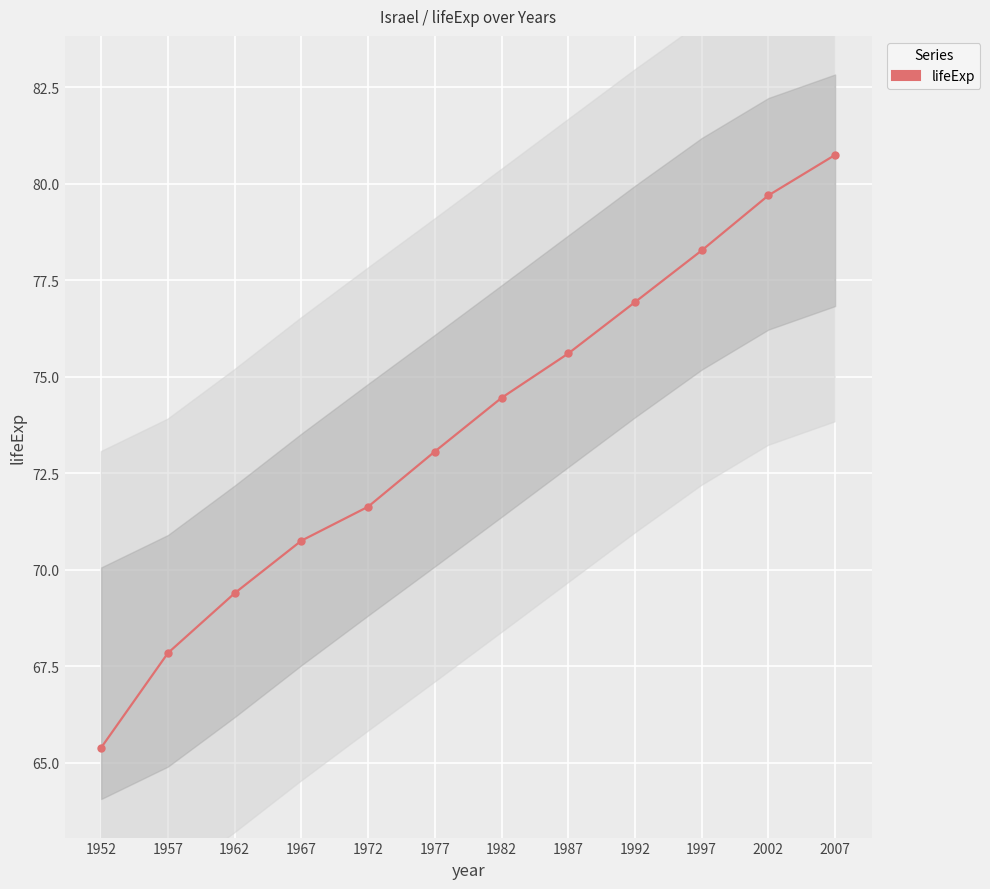

What is the maximum value shown in the chart?

80.7